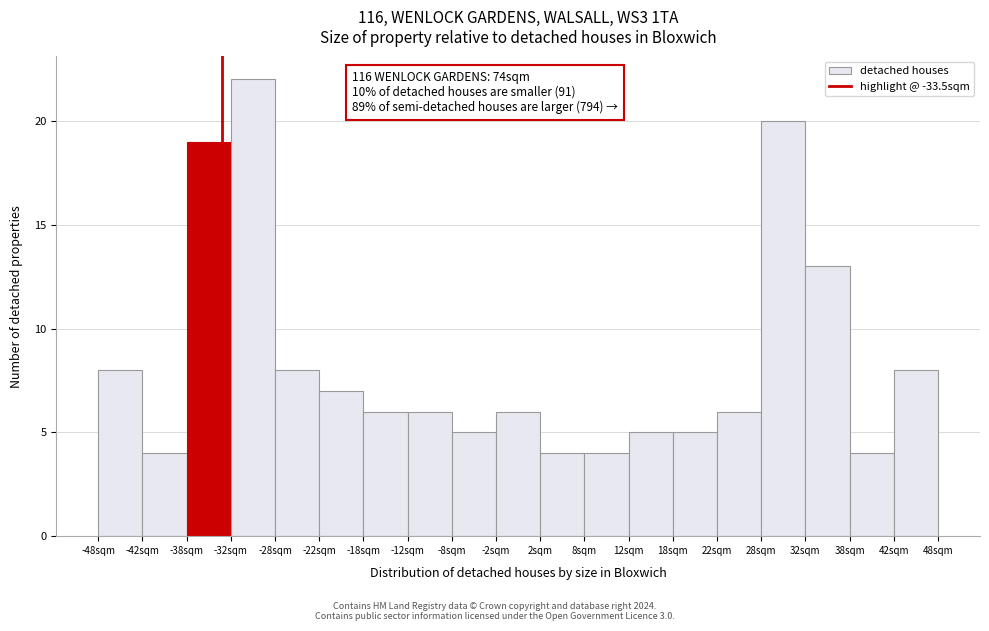

Which range on the x-axis has the tallest bar?

-32.5 to -27.5